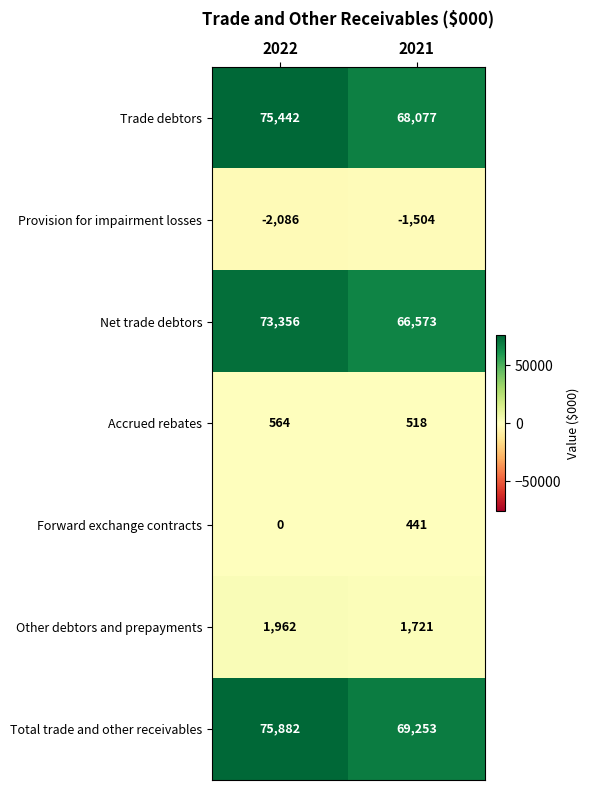

Reading left to right, transcribe all the data shown in this chart.

Trade debtors: 75442	68077
Provision for impairment losses: -2086	-1504
Net trade debtors: 73356	66573
Accrued rebates: 564	518
Forward exchange contracts: 0	441
Other debtors and prepayments: 1962	1721
Total trade and other receivables: 75882	69253